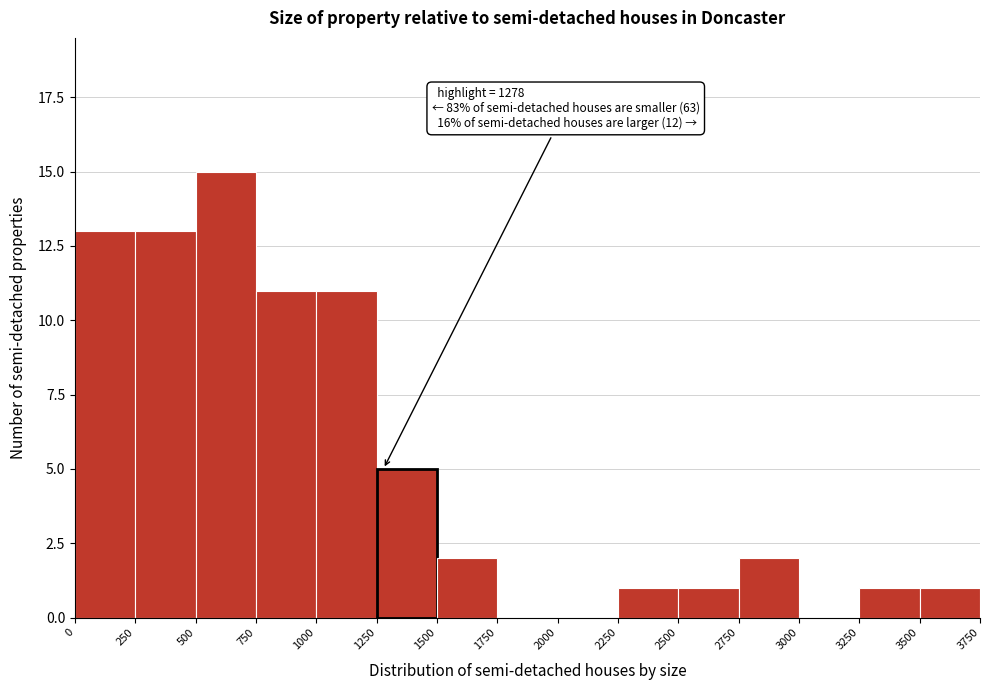

Over which range of the x-axis is the bar tallest?

500 to 750